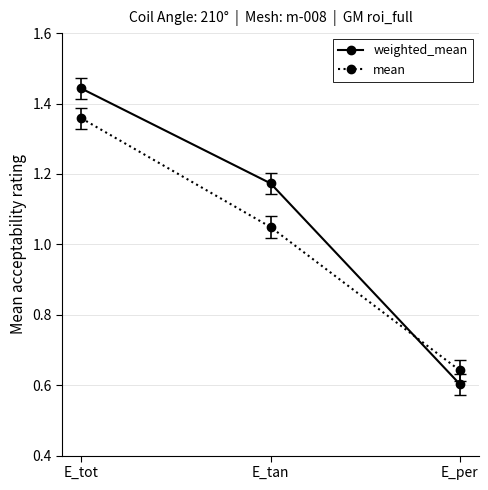

List the series in order of their overall mean, lowest first.

mean, weighted_mean